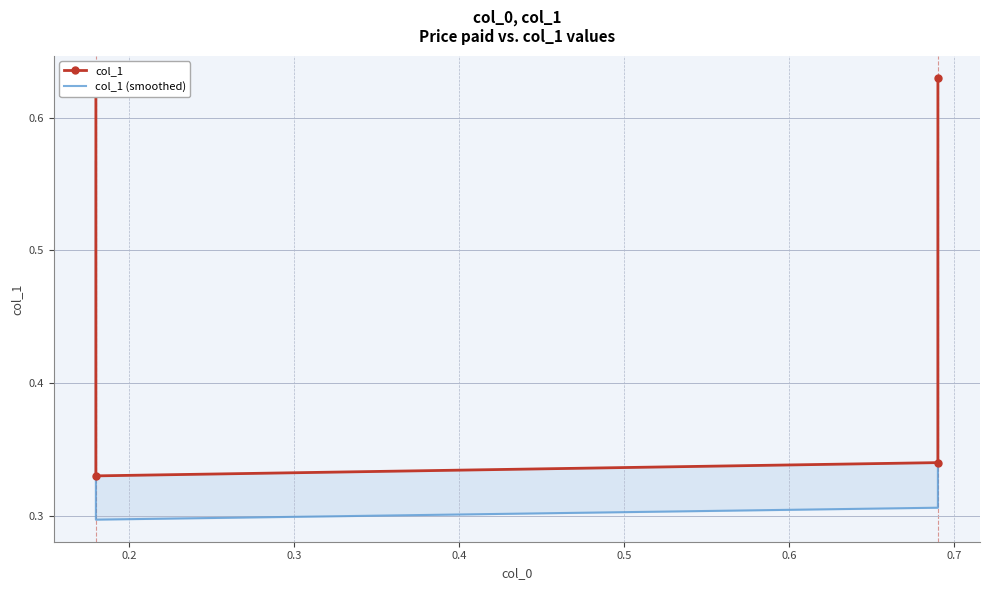

Which has a higher value, 0.2 or 0.4?

0.4